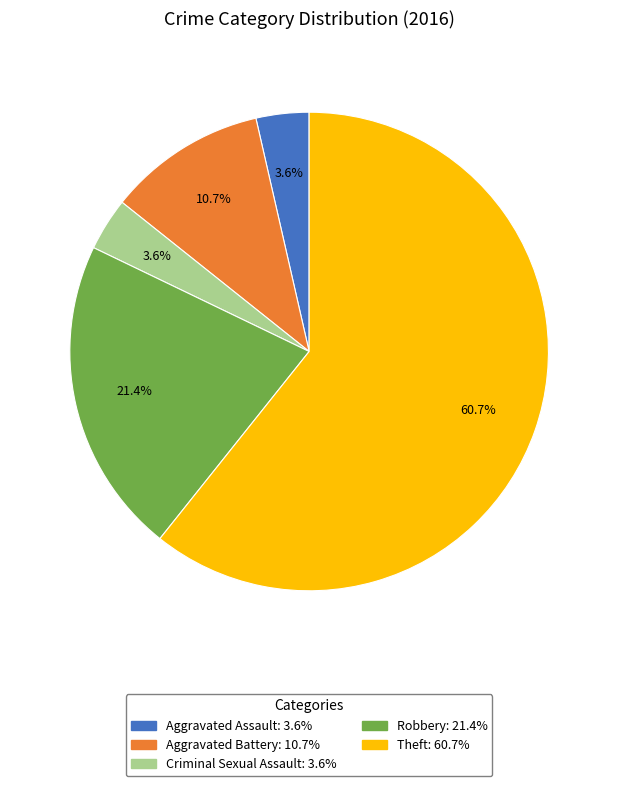

Between Aggravated Assault and Robbery, which is larger?

Robbery